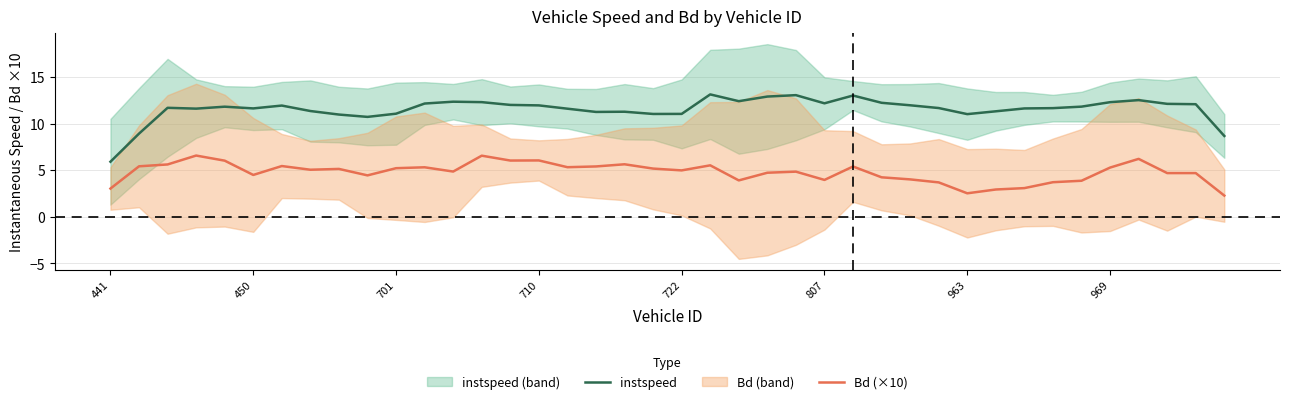

Count the number of data series in this chart.

2